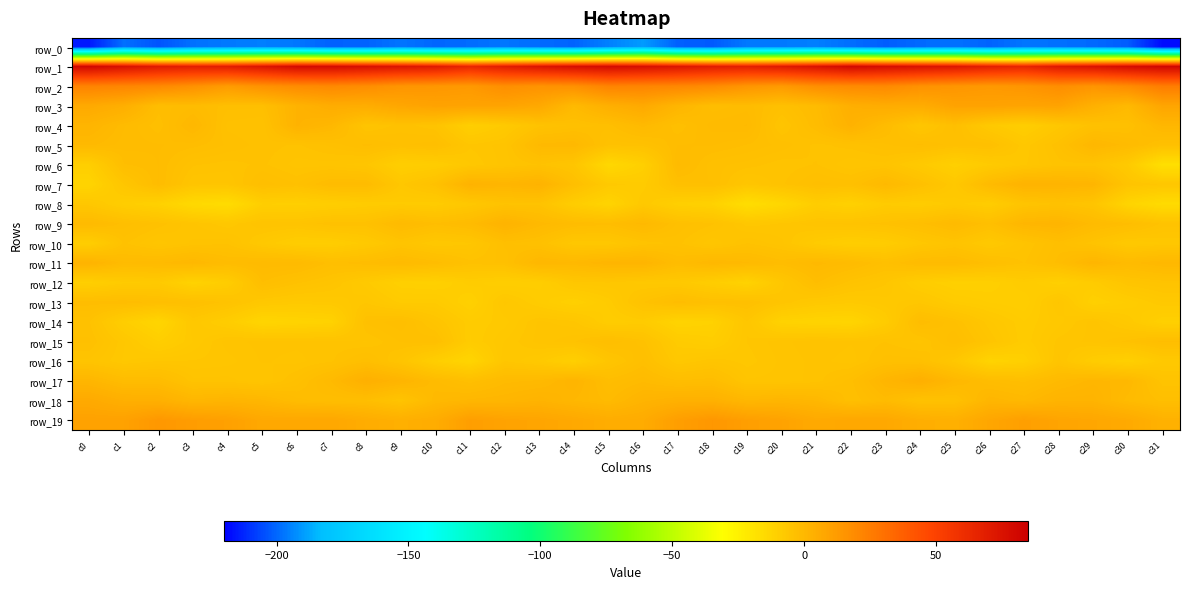

Which series has the widest spread of values?

row_0